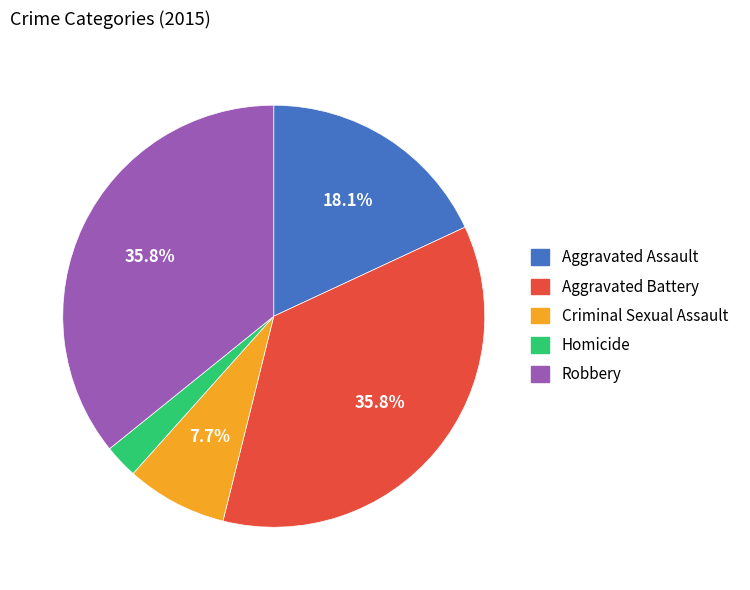

To the nearest percent, what portion does Homicide represent?

3%